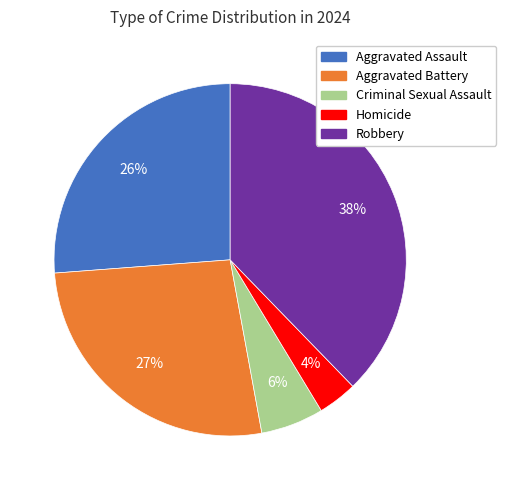

To the nearest percent, what portion does Criminal Sexual Assault represent?

6%